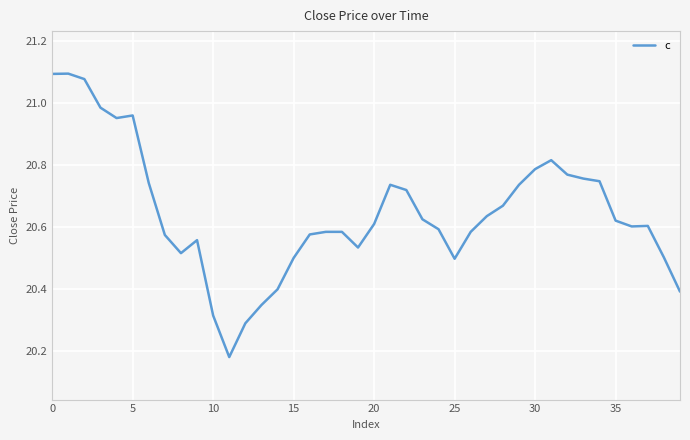

True or false: there are more than 0 points higher than both neighbors.

True